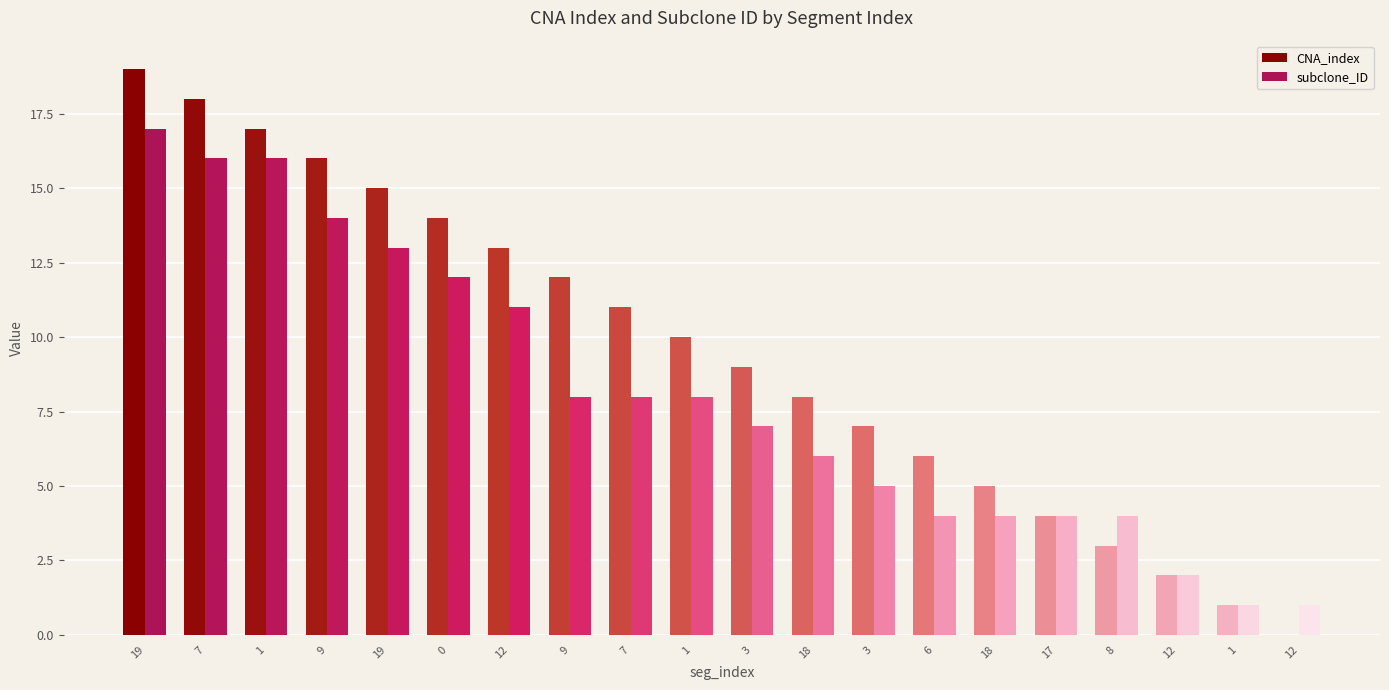

The value of CNA_index at 9 is 16. True or false?

True